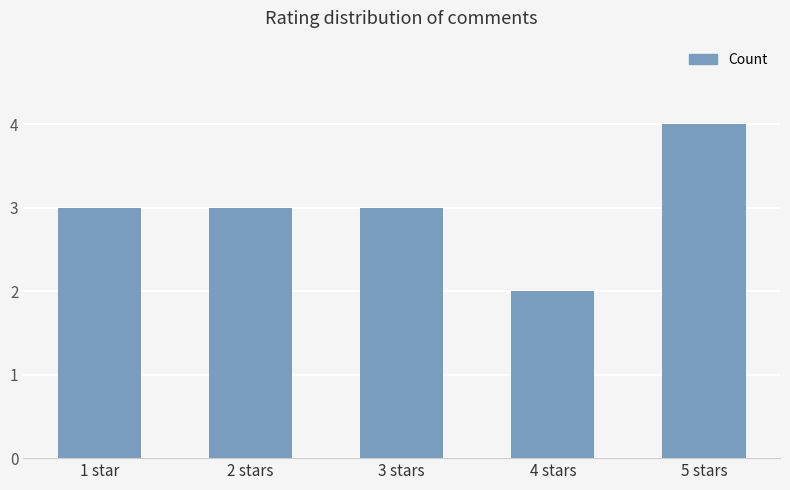

Is it true that the value at 3 stars is 5?

False